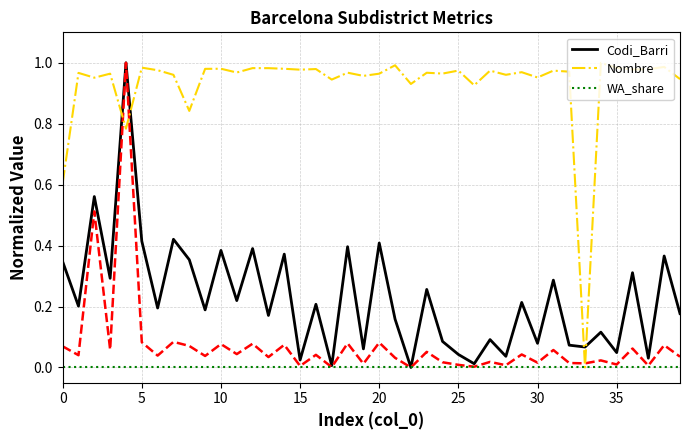

Is it true that Codi_Barri equals 0.6 at 5?

False